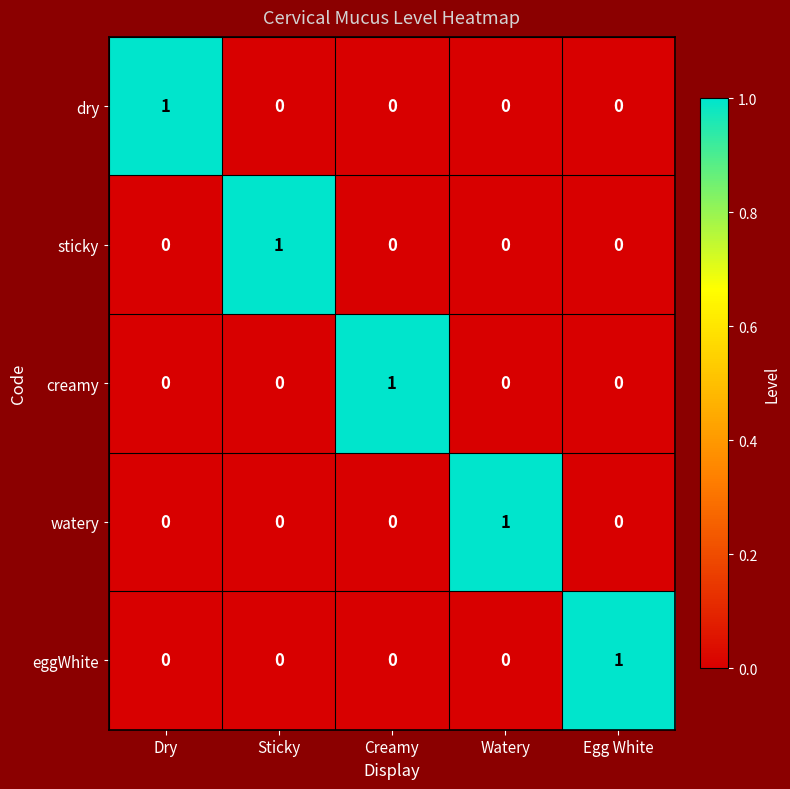

What is the spread (max minus min) of values at Dry?

1